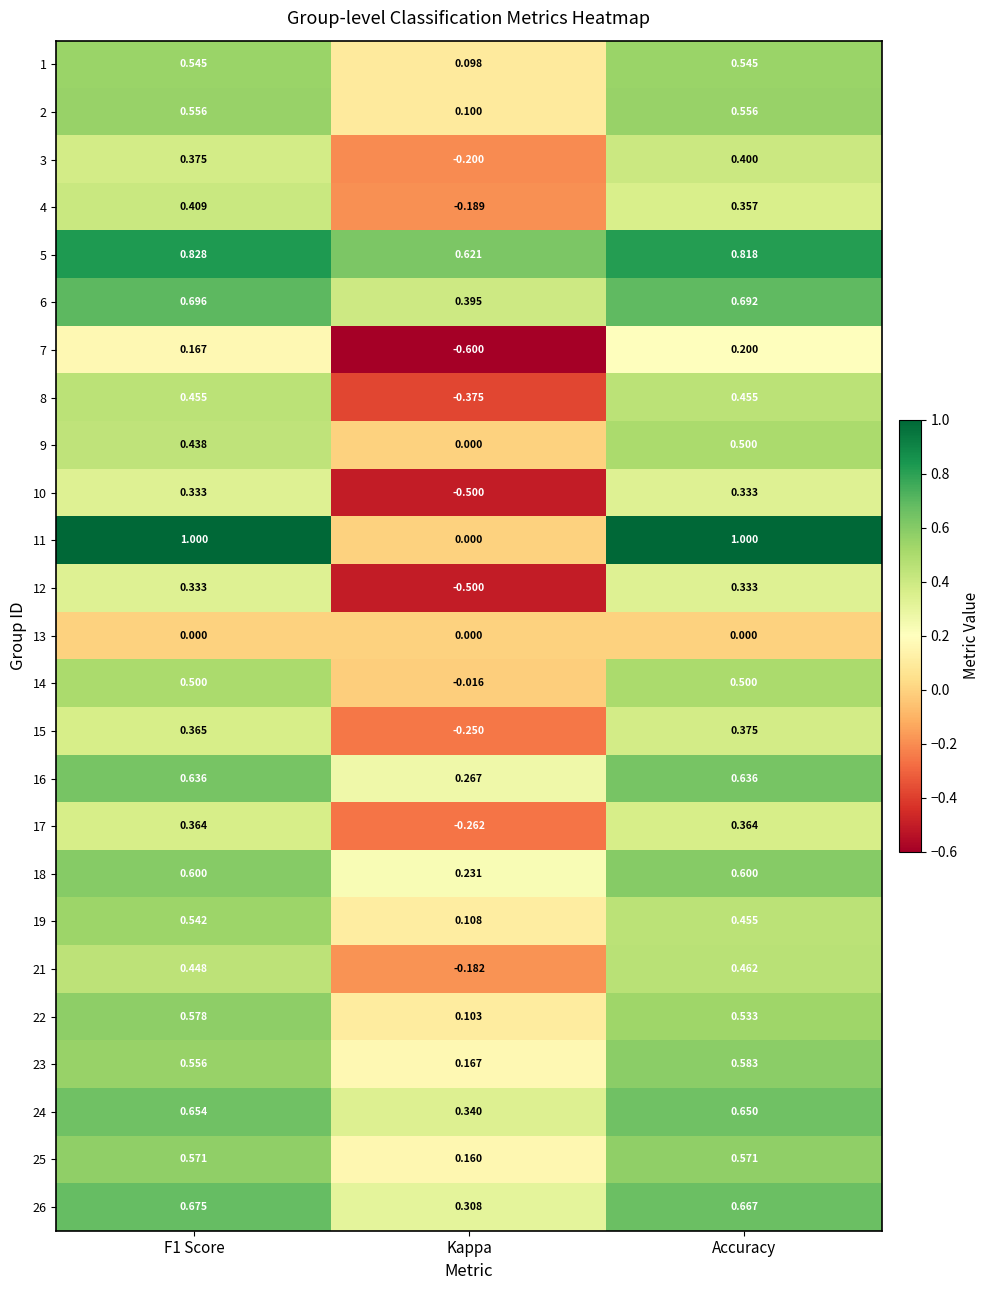

At how many categories does at least one series exceed 0?

3